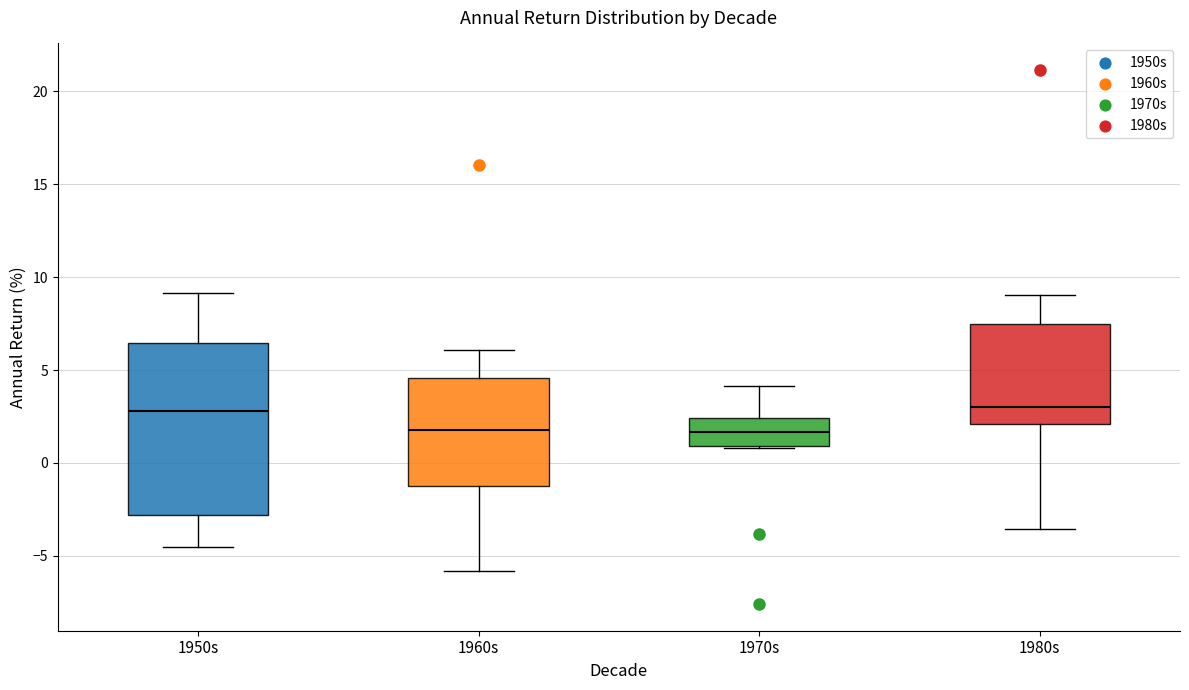

Reading left to right, read every box against the y-axis: the position of its median line, the range the box covers, and the ends of its whiskers. The values are not printed on the chart, so give them approximately, as read against the axis.

1950s: median 3.0, box -3.0 to 6.5, whiskers -4.5 to 9.0
1960s: median 2.0, box -1.0 to 4.5, whiskers -6.0 to 6.0
1970s: median 1.5, box 1.0 to 2.5, whiskers 1.0 to 4.0
1980s: median 3.0, box 2.0 to 7.5, whiskers -3.5 to 9.0